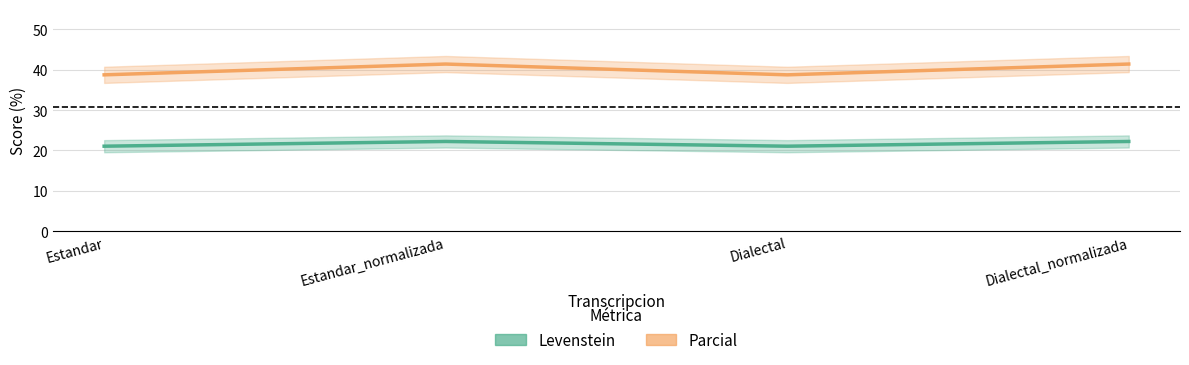

Reading left to right, what are all the values shown in this chart?

Levenstein: 21.1	22.2	21.1	22.2
Parcial: 38.7	41.4	38.7	41.4